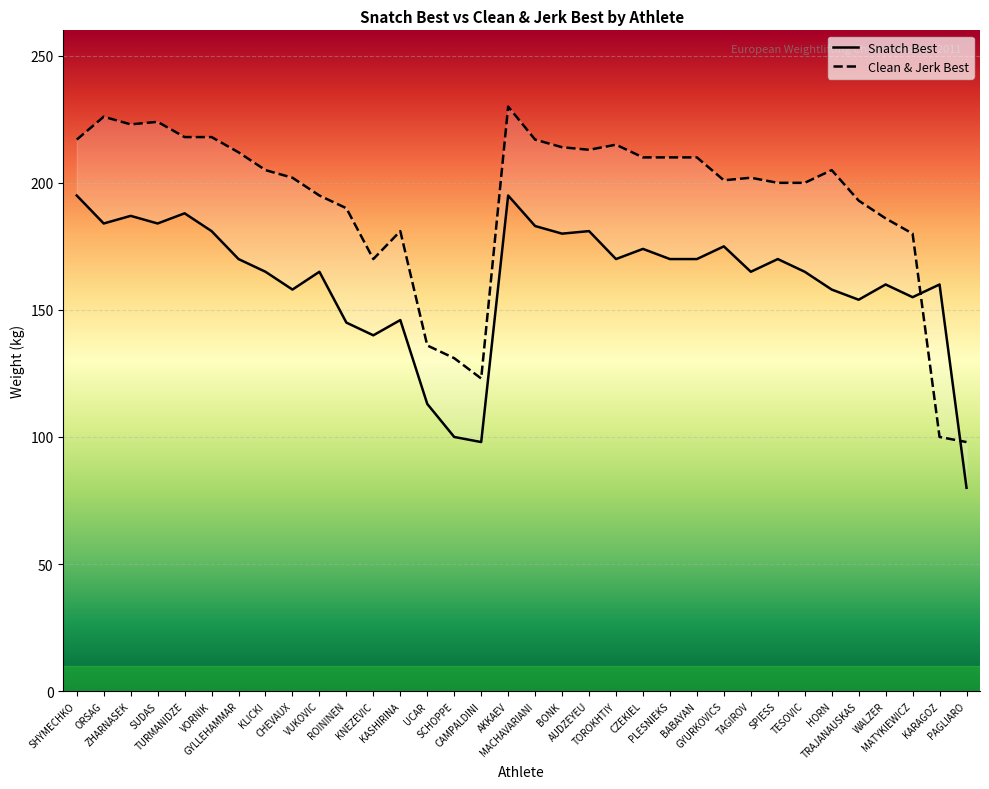

Where is the first local minimum?

ZHARNASEK